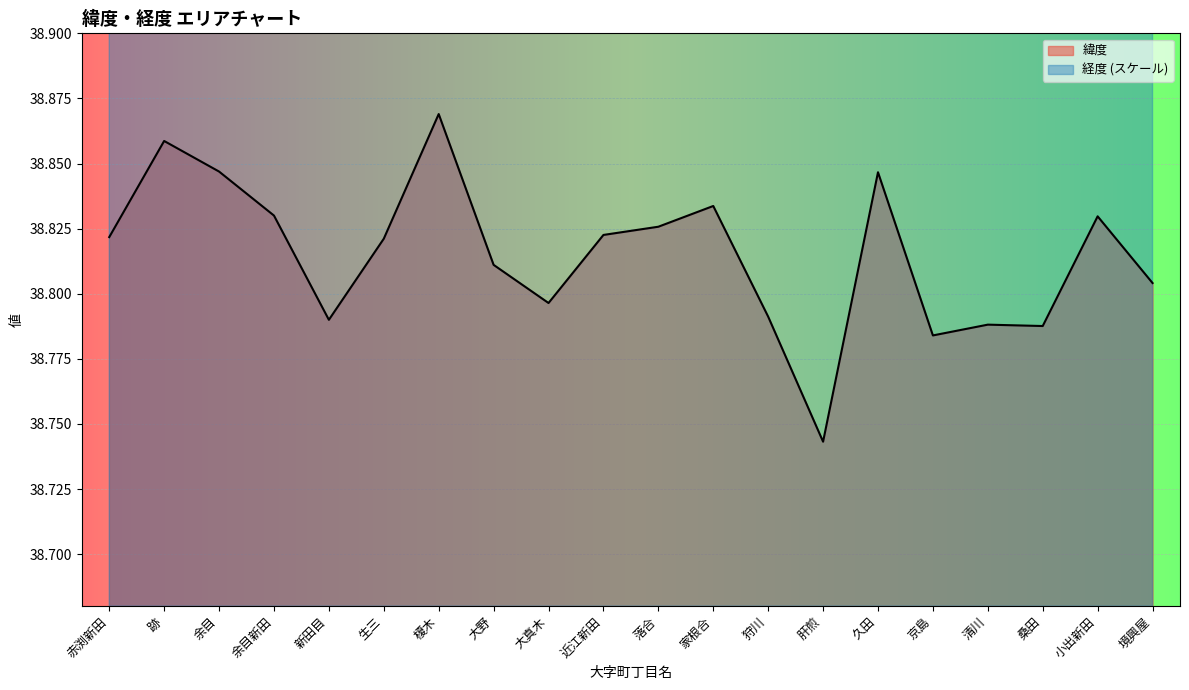

What position from the right is 近江新田?

11